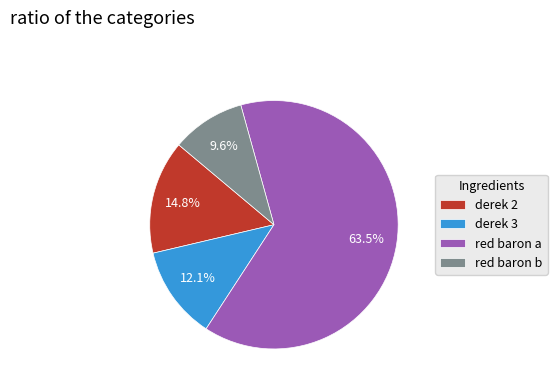

What portion of the pie excludes derek 2?

85.2%